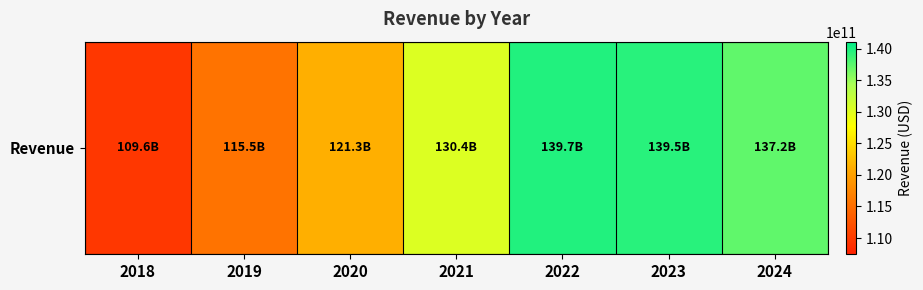

What is the change in value from 2020 to 2024?

+15929420000